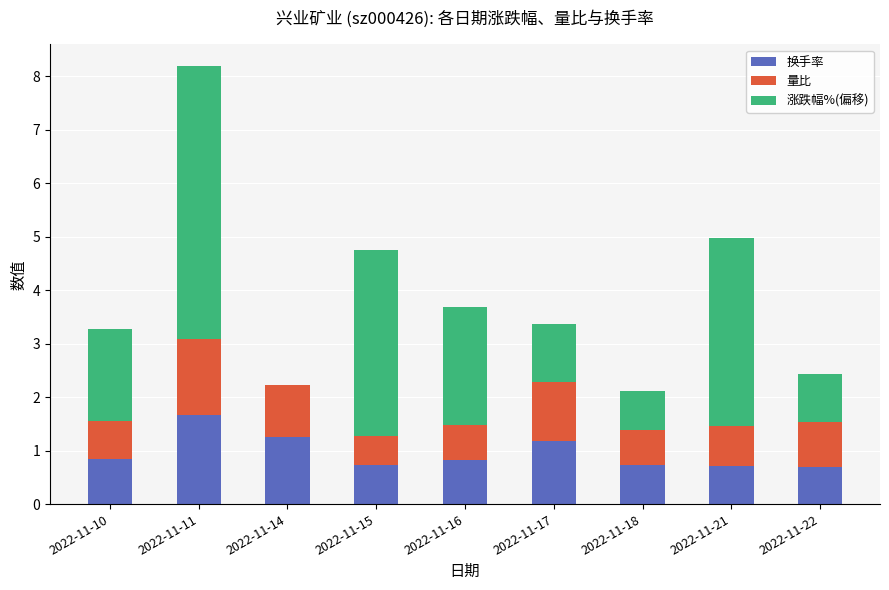

What are all the series names shown in the legend?

换手率, 量比, 涨跌幅%(偏移)